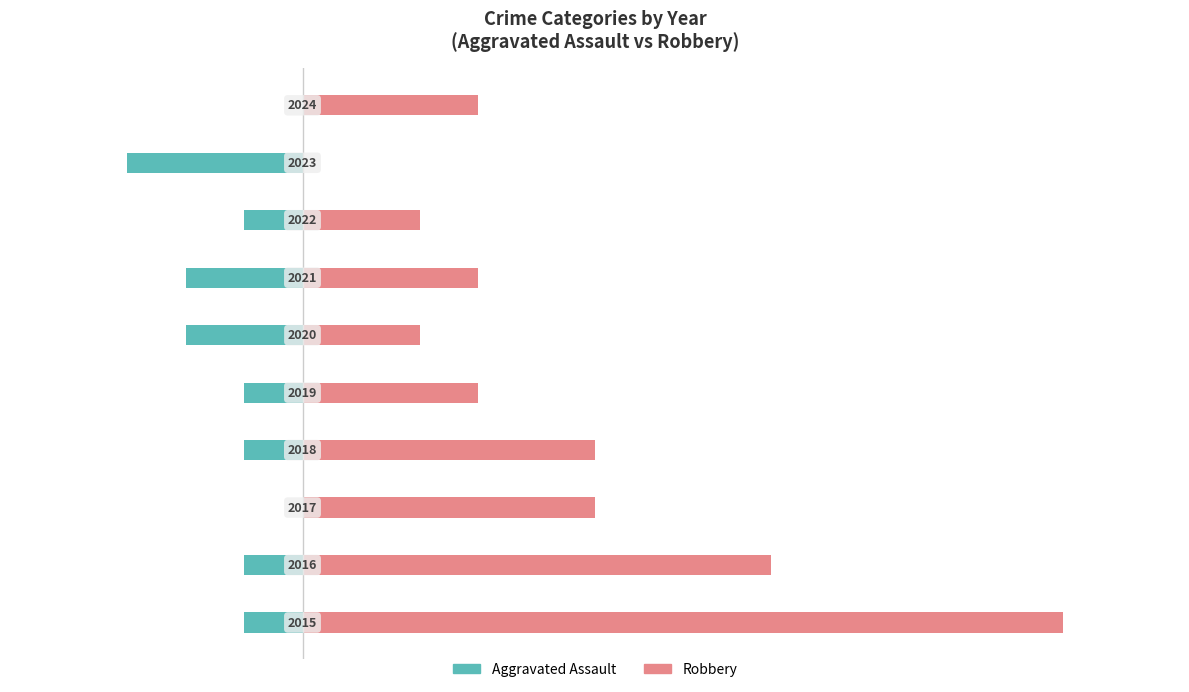

What is the difference between the highest and lowest values at 6?

5